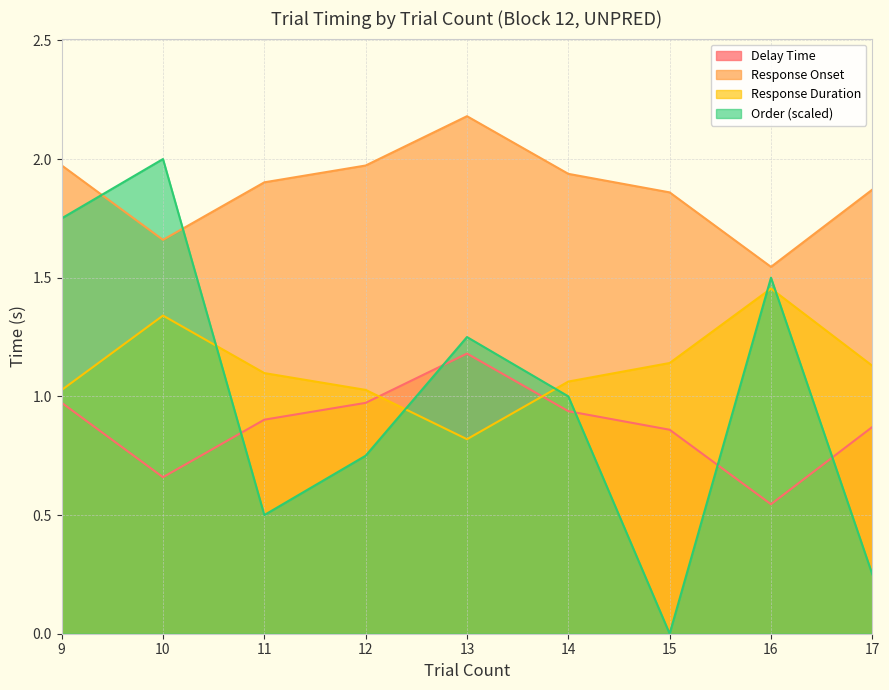

How many series are shown in this chart?

4